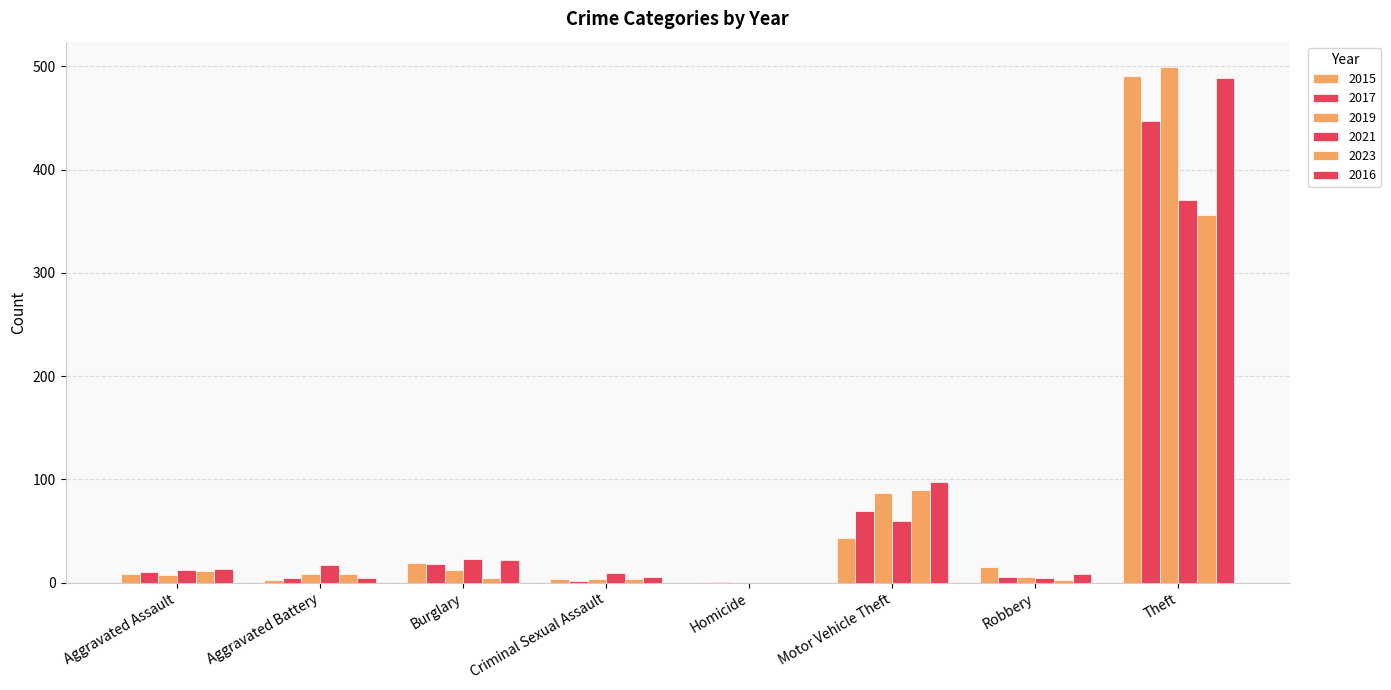

How many data points does each series have?

8